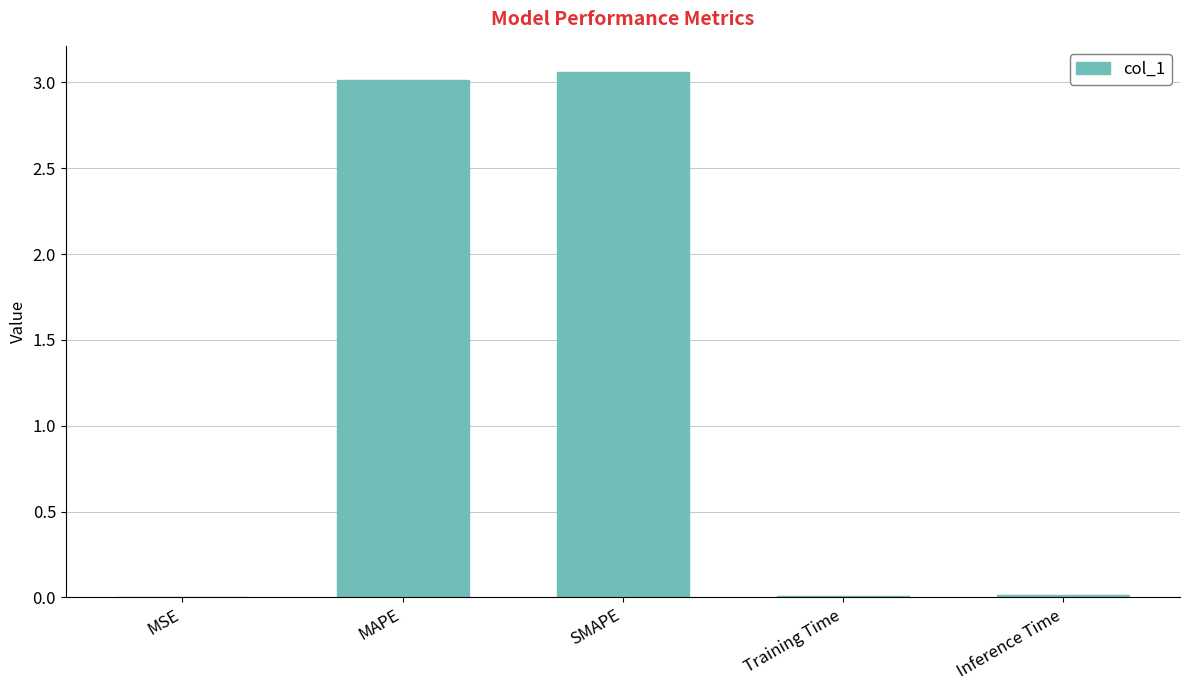

The value at MAPE is 5.2. True or false?

False